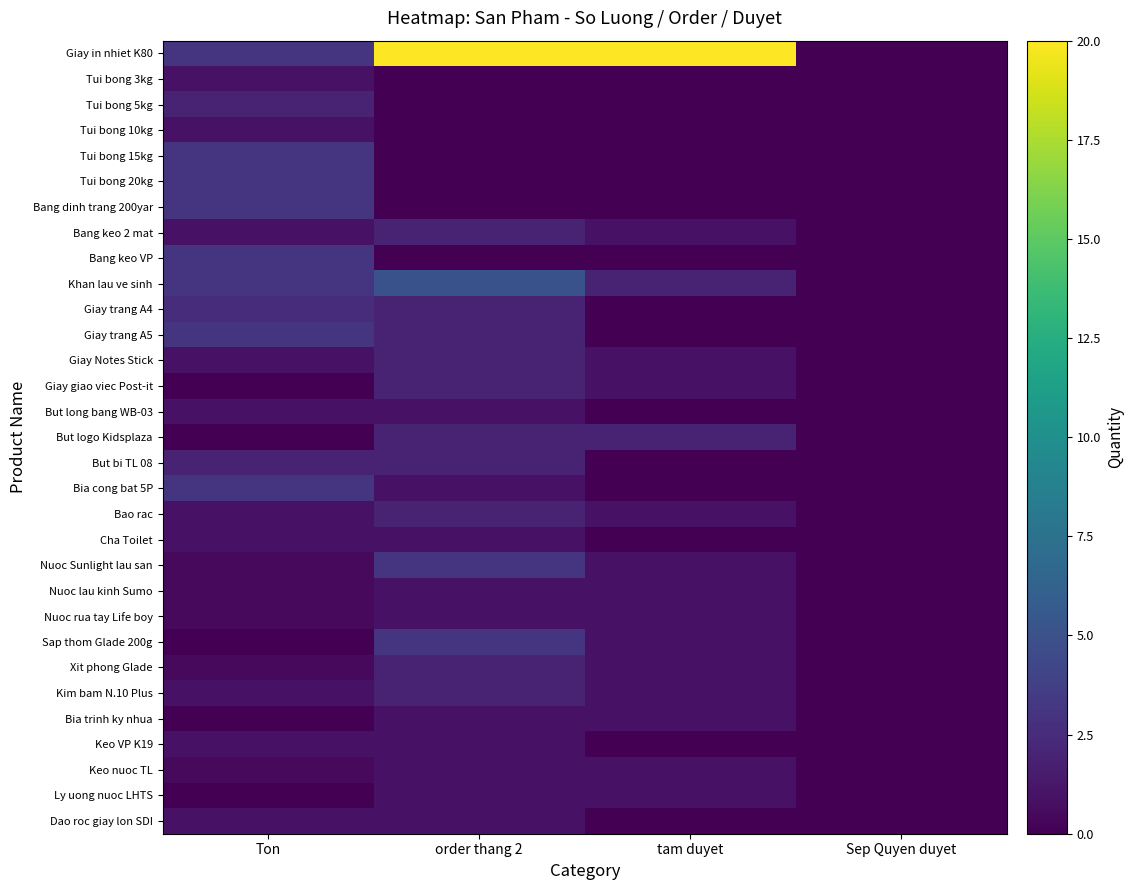

Which series has the widest spread of values?

Giay in nhiet K80